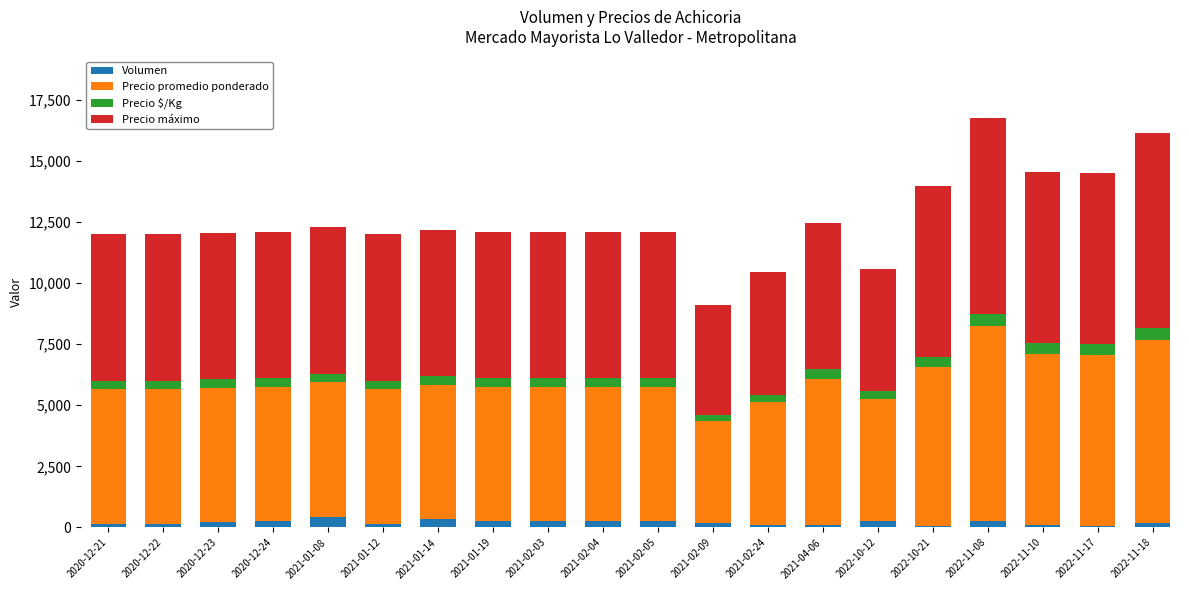

What is the sum of all Volumen values?

4010